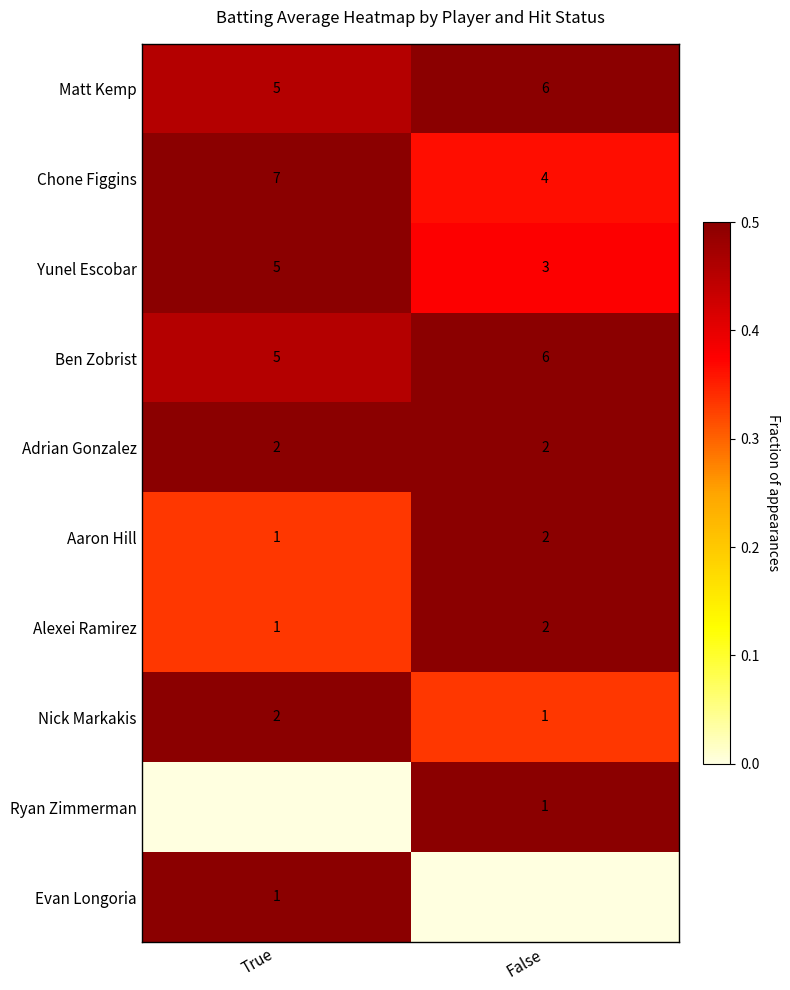

Which has a higher value, False or True?

False